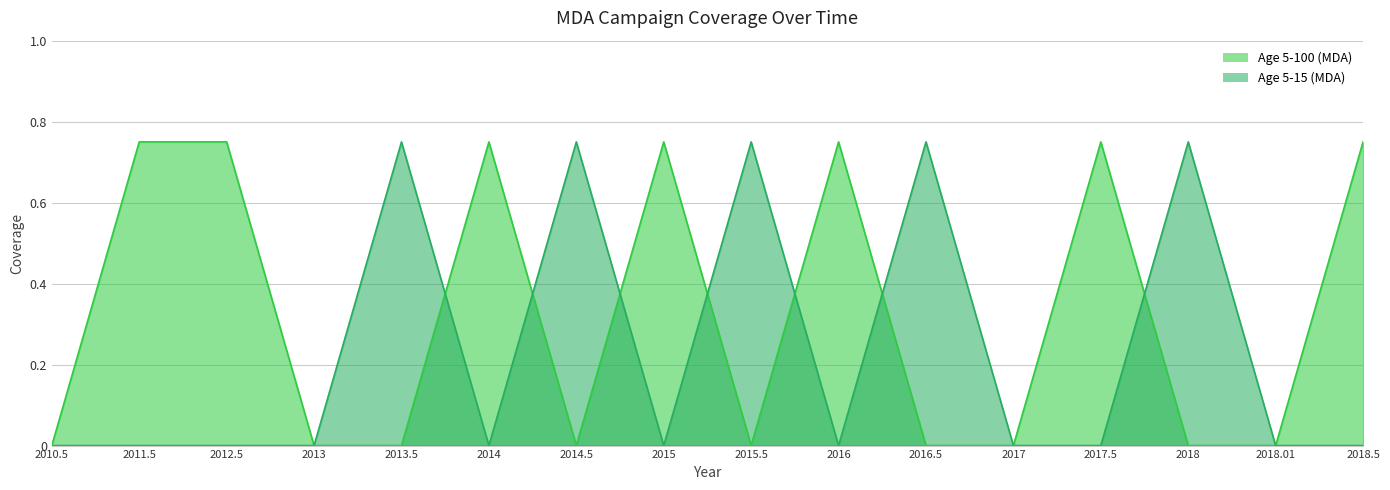

The value of Age 5-15 (MDA) at 2018.01 is 0.0. True or false?

True